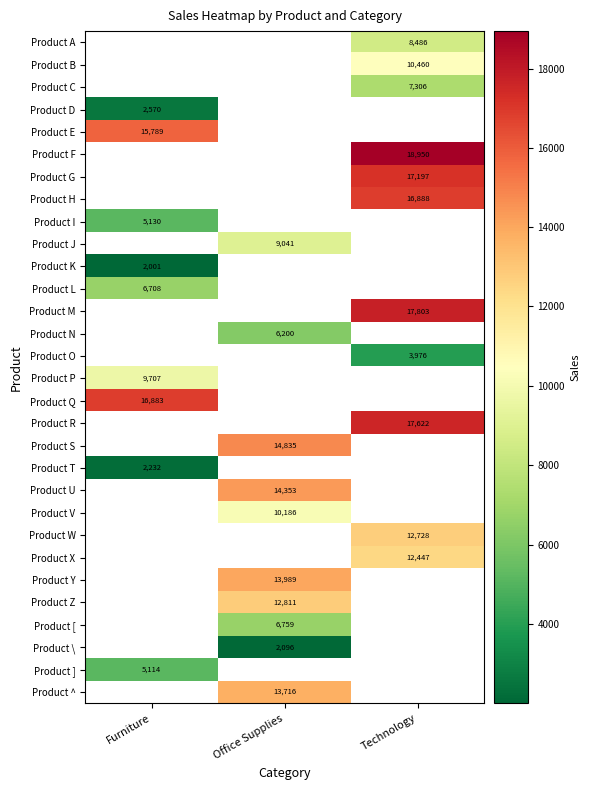

True or false: Product C has a value of 7306 at Technology.

True